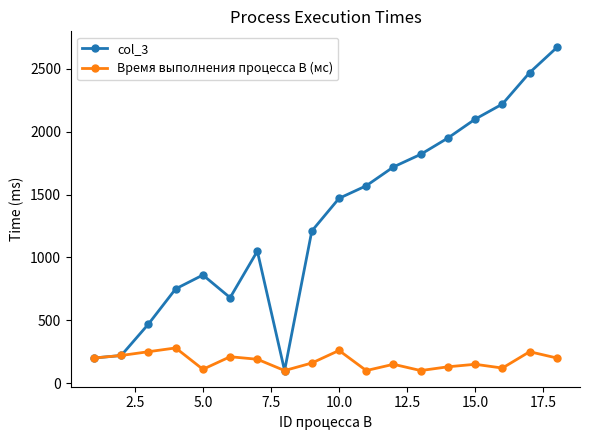

True or false: col_3 has more than 2 interior local peaks.

False